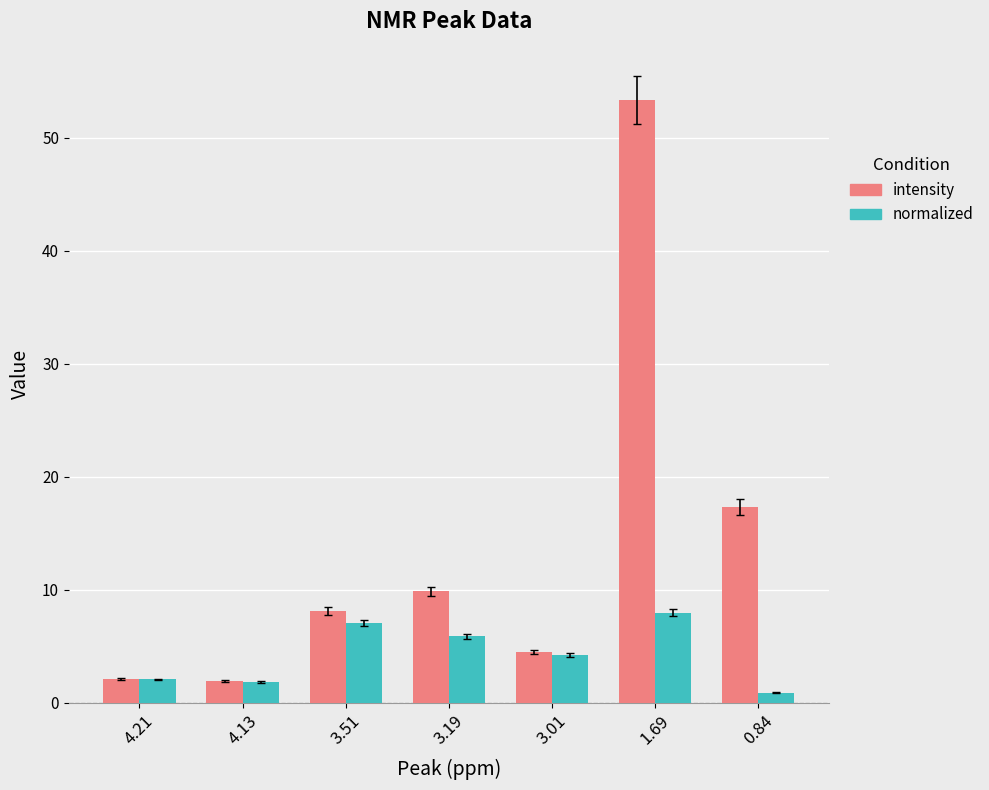

What is the label of the 1st bar from the right?

0.84